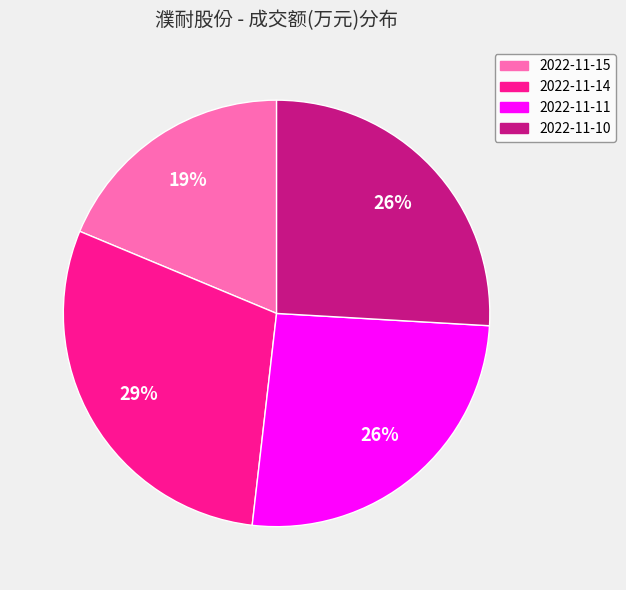

Is the sum of 2022-11-11 and 2022-11-14 greater than half?

Yes